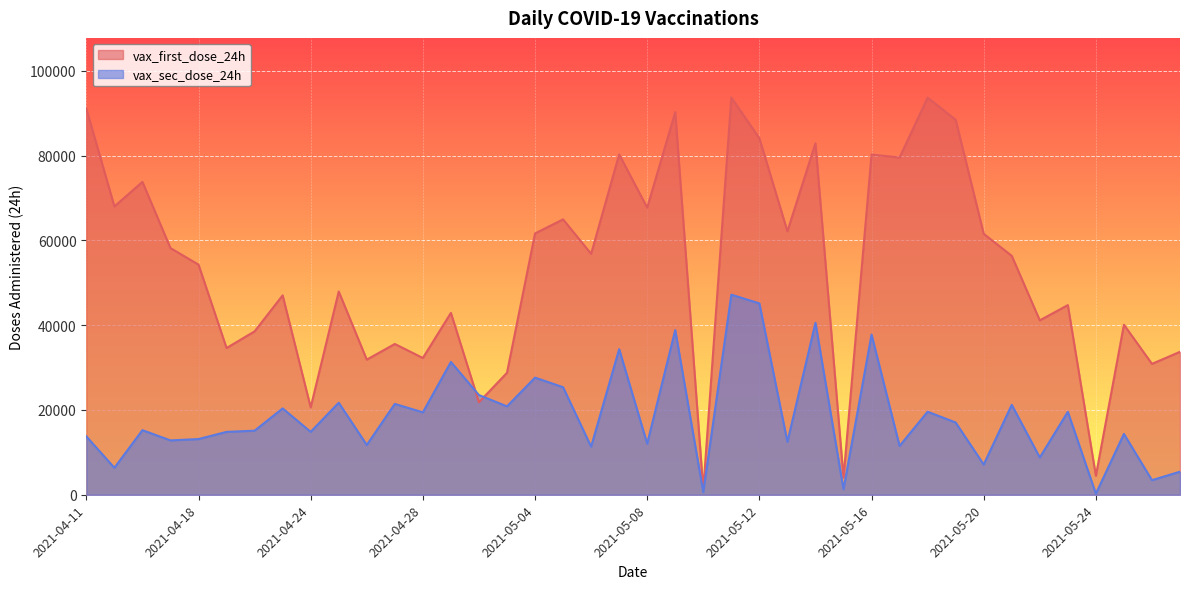

After their last crossing, which series has the higher values: vax_first_dose_24h or vax_sec_dose_24h?

vax_first_dose_24h